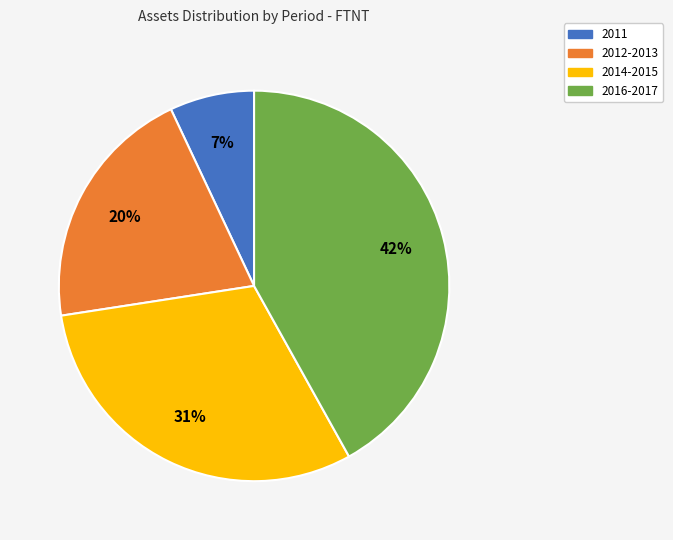

To the nearest percent, what is the average slice percentage?

25%